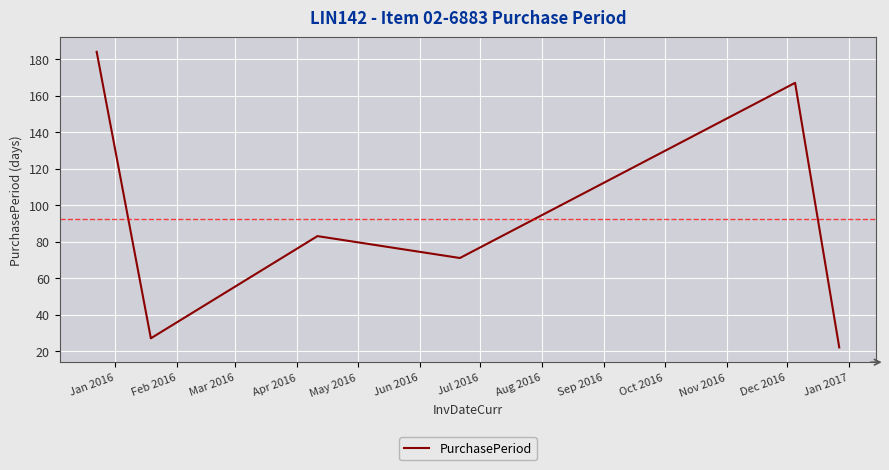

What is the greatest value displayed?

184